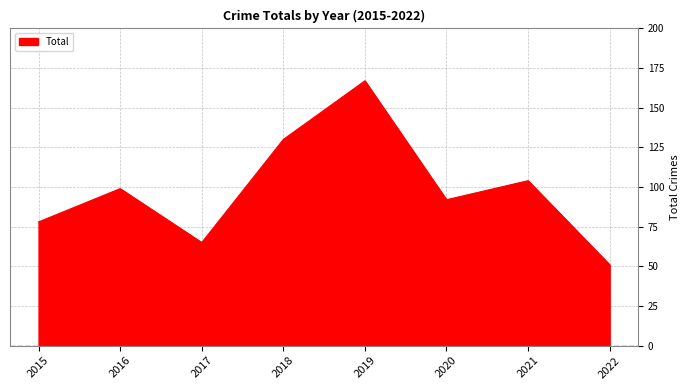

Reading right to left, extract all data points from this chart.

51	104	92	167	130	65	99	78